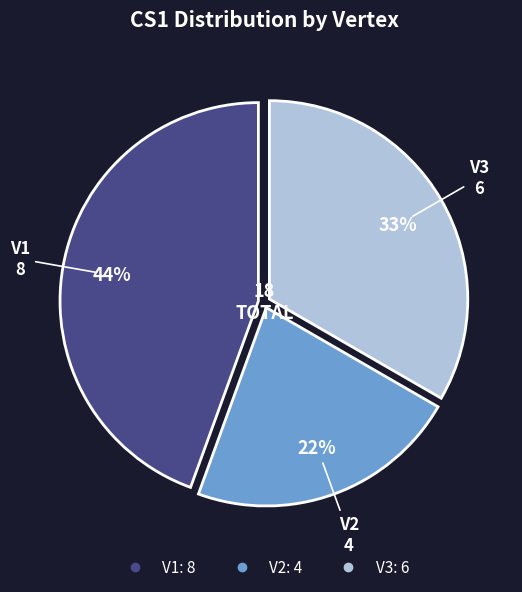

Approximately how many times larger is the value at V2 compared to V3?

0.7